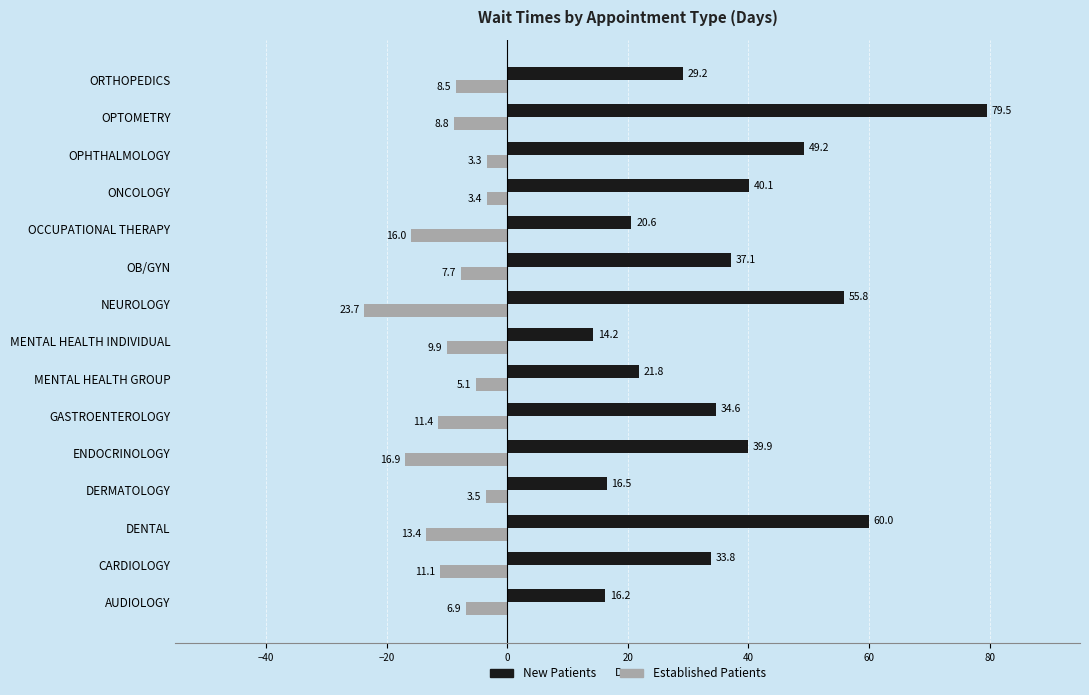

Rank the series by their maximum value, from highest to lowest.

New Patients, Established Patients